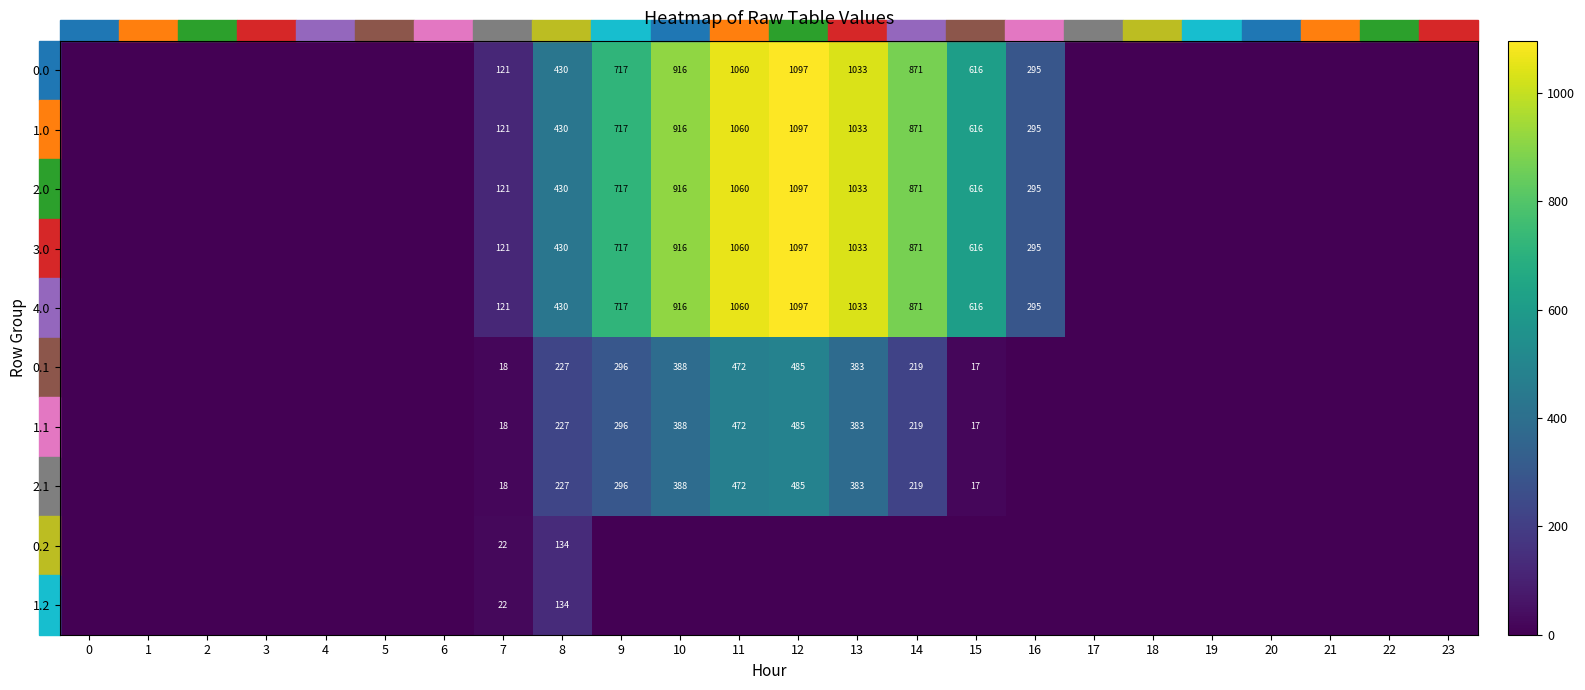

The value of 2.1 at 13 is 579. True or false?

False